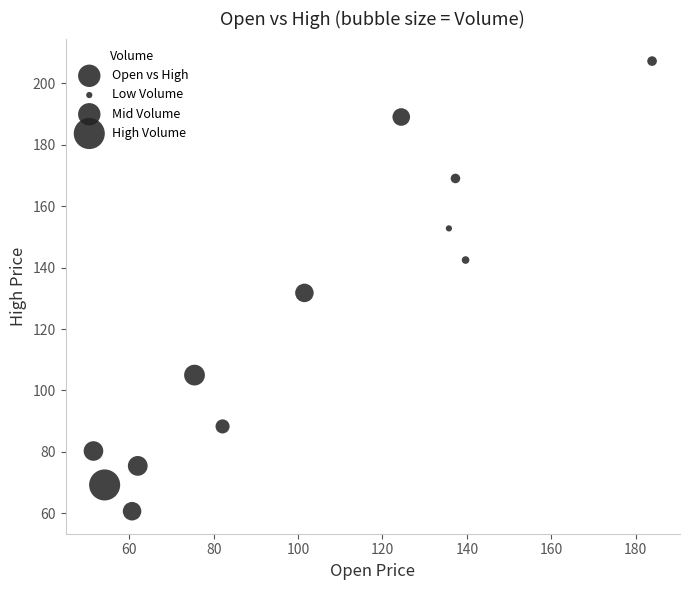

What is the range of Y values (max minus min)?

146.5